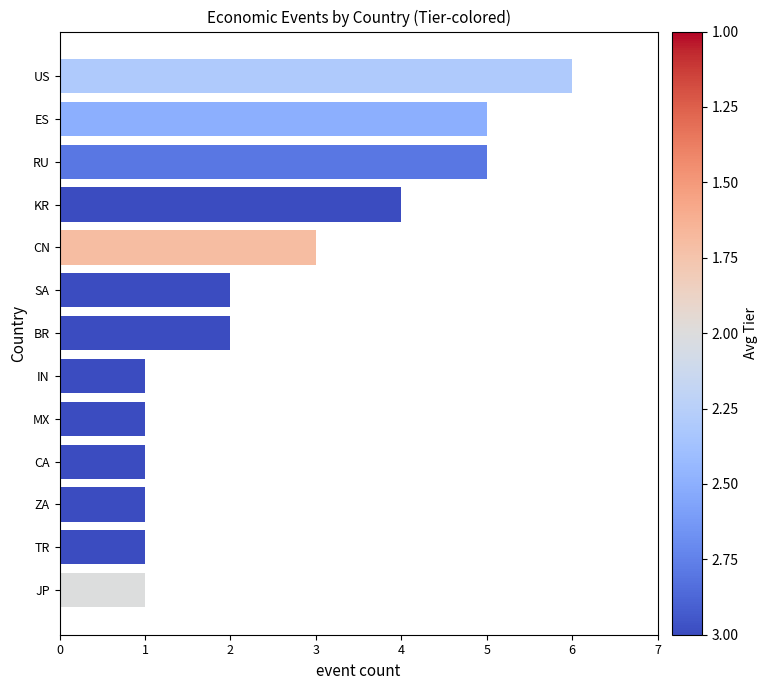

Does the chart contain any negative values?

No